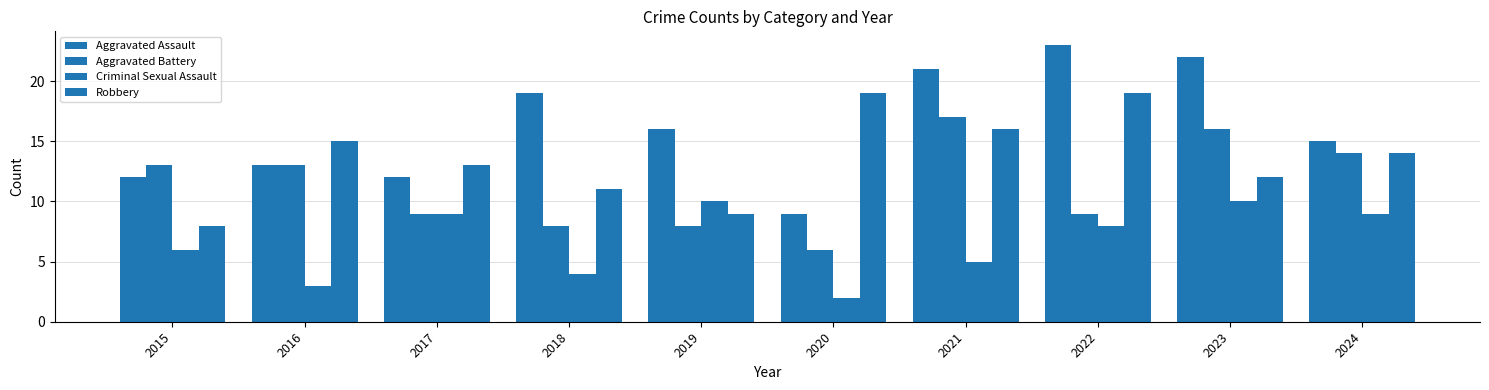

Is the value of Aggravated Assault at 2020 greater than the value of Criminal Sexual Assault at 2019?

No